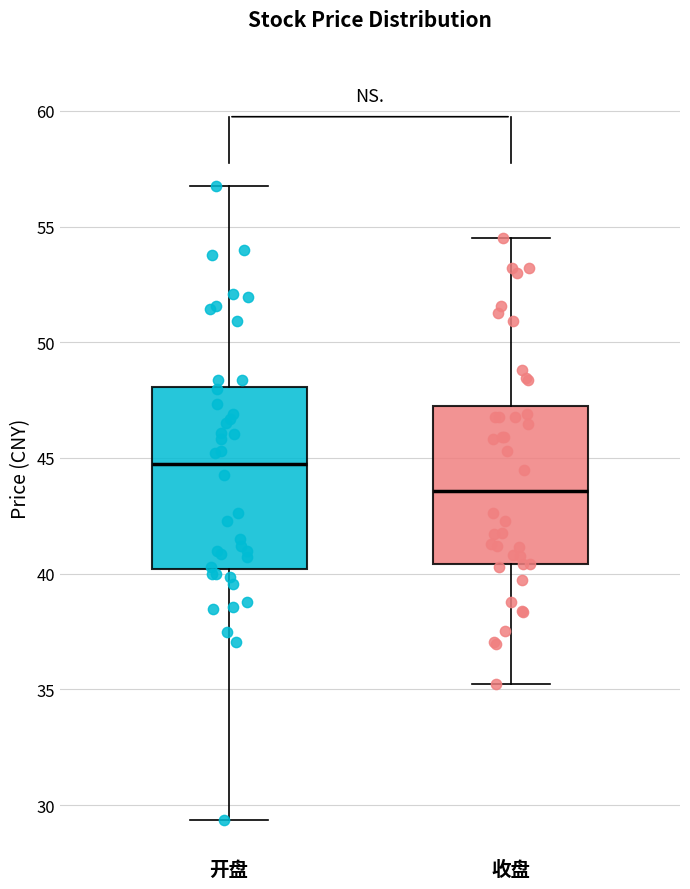

Where is the lower edge of the box for 收盘 on the y-axis? The values are not printed on the chart, so give them approximately, as read against the axis.

40.5